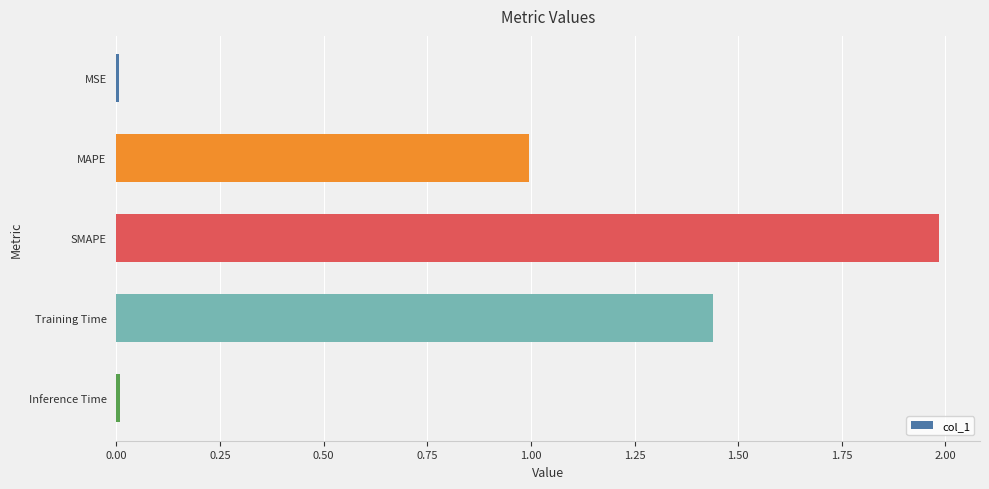

True or false: the data shows 0.0 at Inference Time.

True